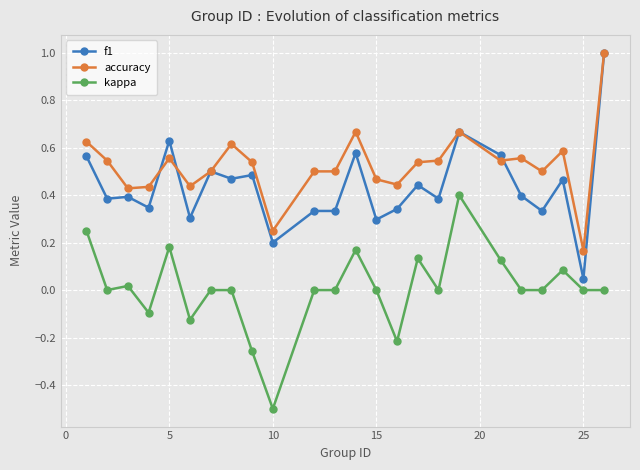

List the series in order of their overall mean, lowest first.

kappa, f1, accuracy